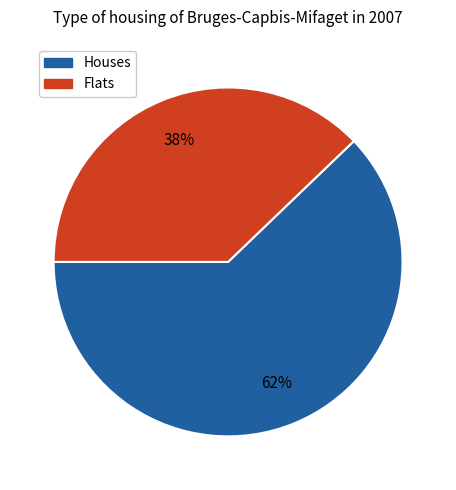

How many segments does this pie chart have?

2